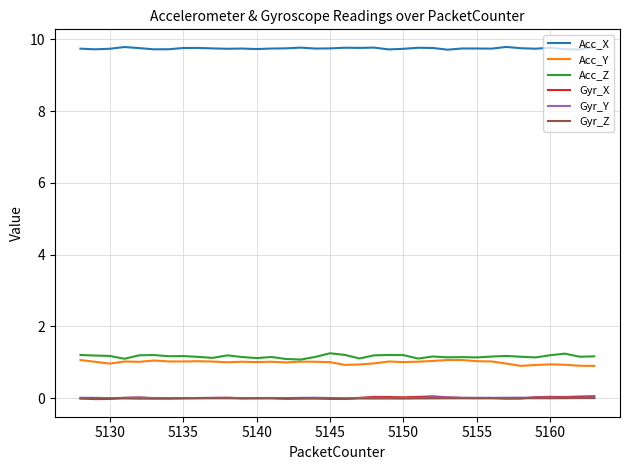

True or false: Gyr_X and Acc_Y cross at least once.

False